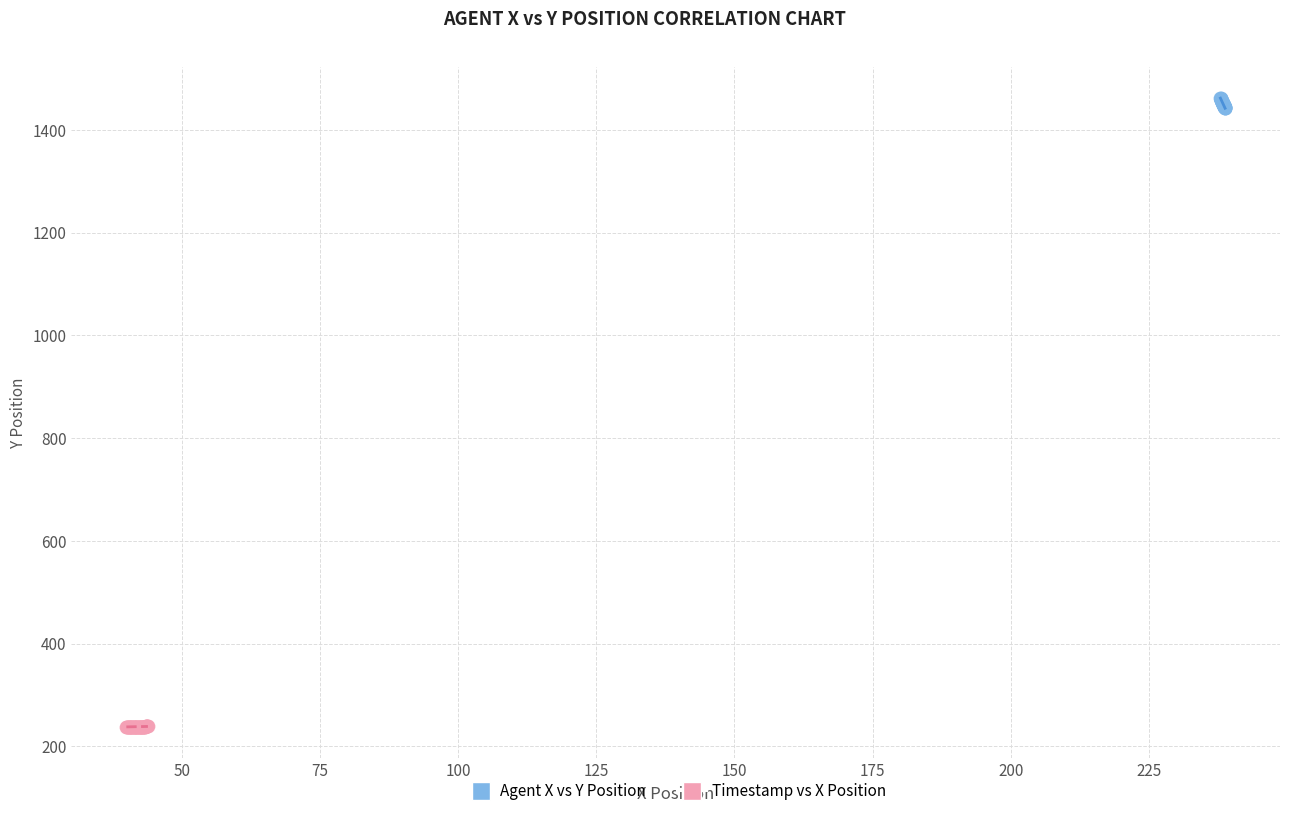

Which series contains the highest Y value?

Agent X vs Y Position